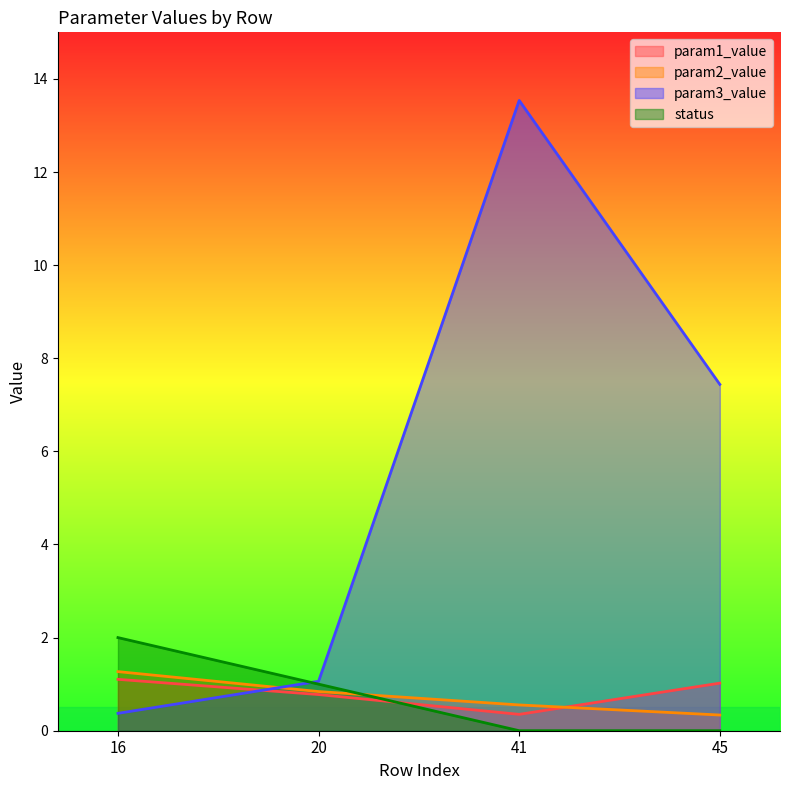

Which series has the widest spread of values?

param3_value